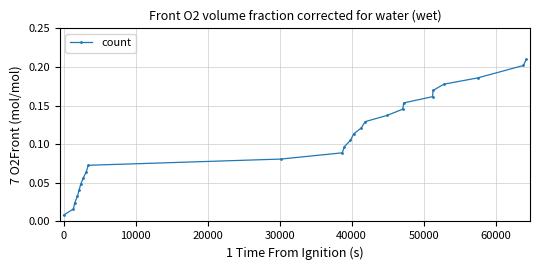

True or false: the data has more than 2 interior local peaks.

False